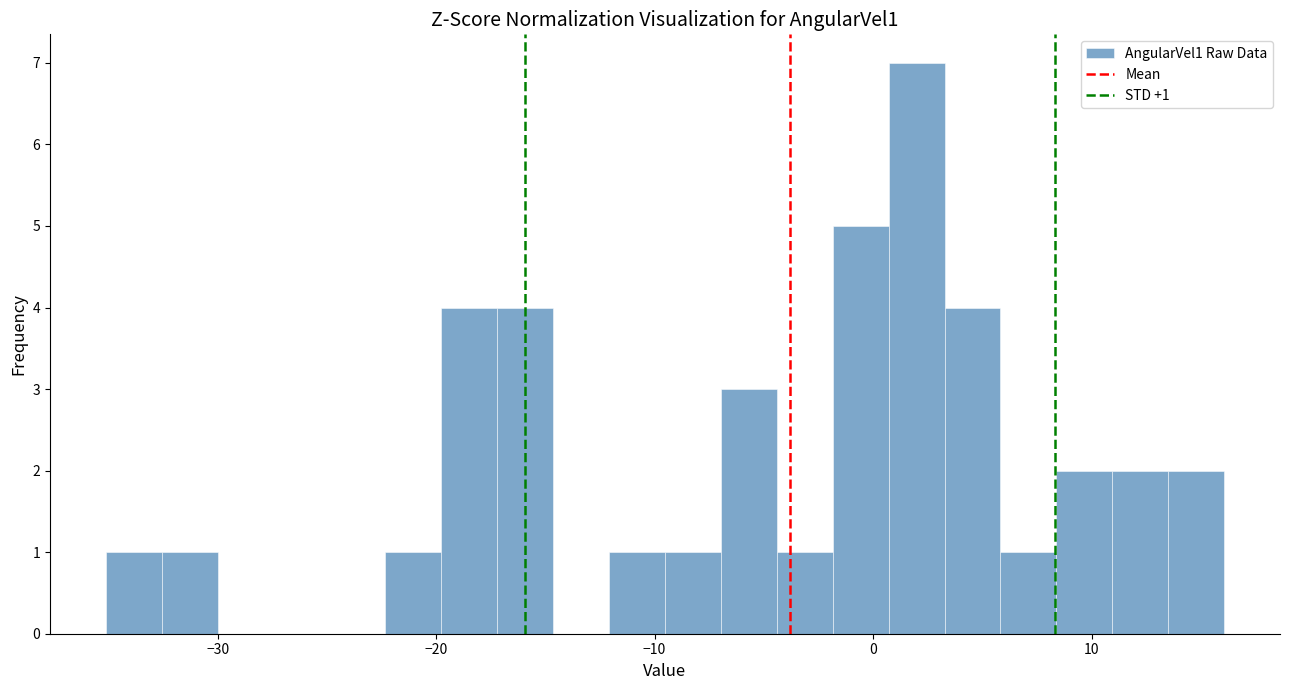

Read against the x-axis, roughly where is the centre of the tallest bar?

2